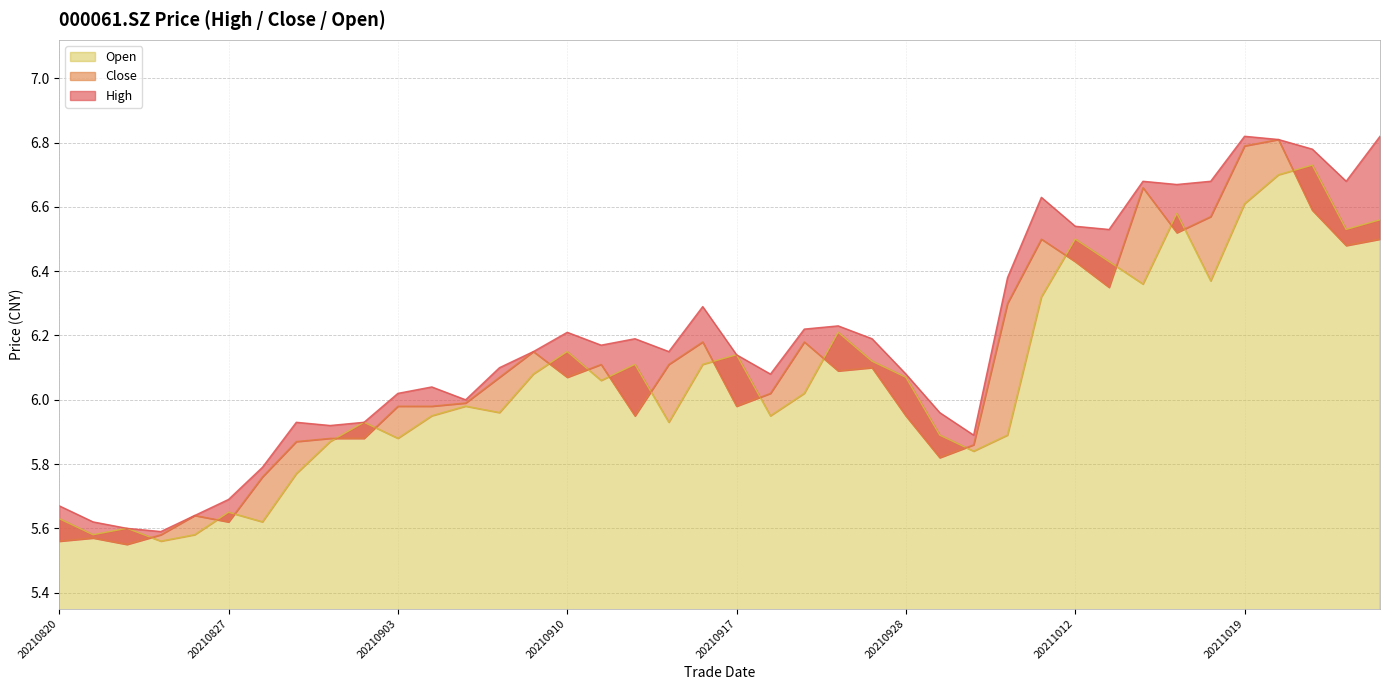

The value of high at 20210824 is 5.6. True or false?

True